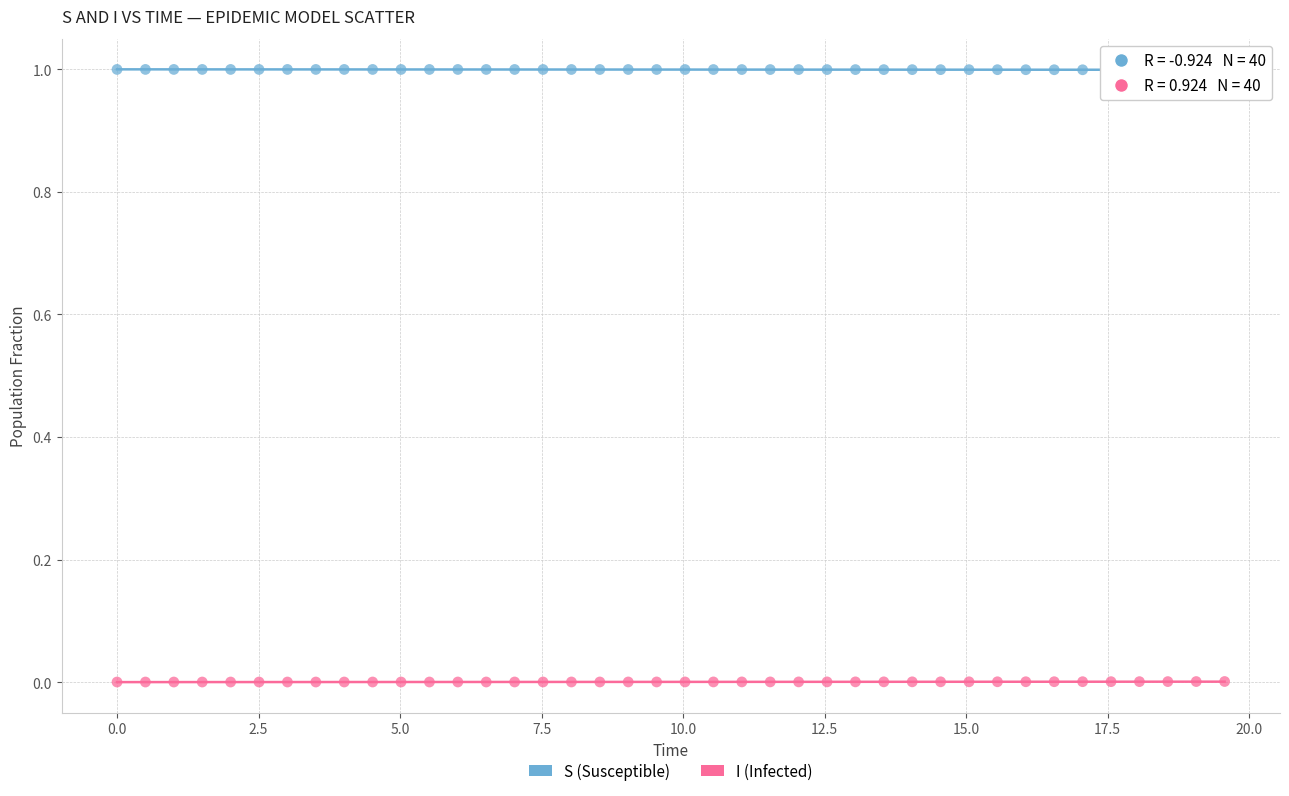

What are all the series names shown in the legend?

S (Susceptible), I (Infected)